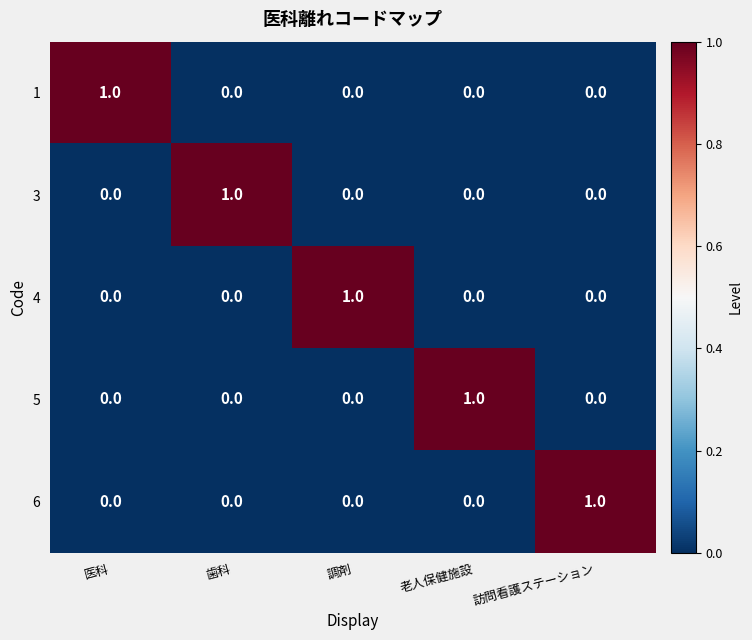

How many data points does each series have?

5